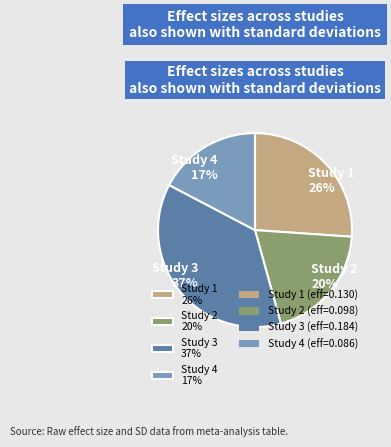

To the nearest percent, what is the average slice percentage?

25%